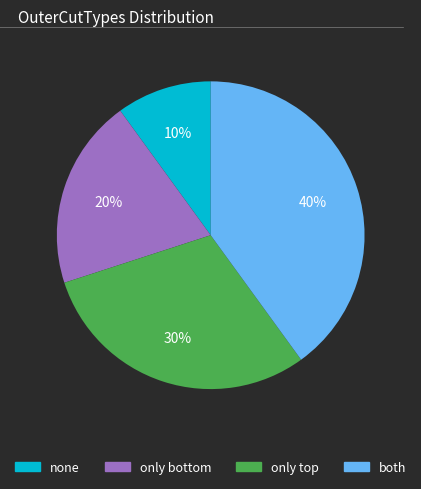

Does any single category account for the majority?

No